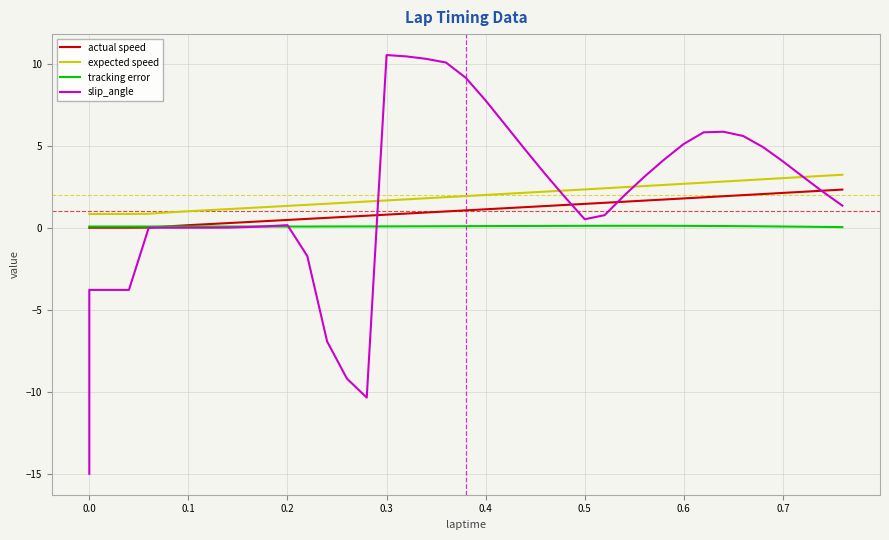

How many distinct data groups are displayed?

4